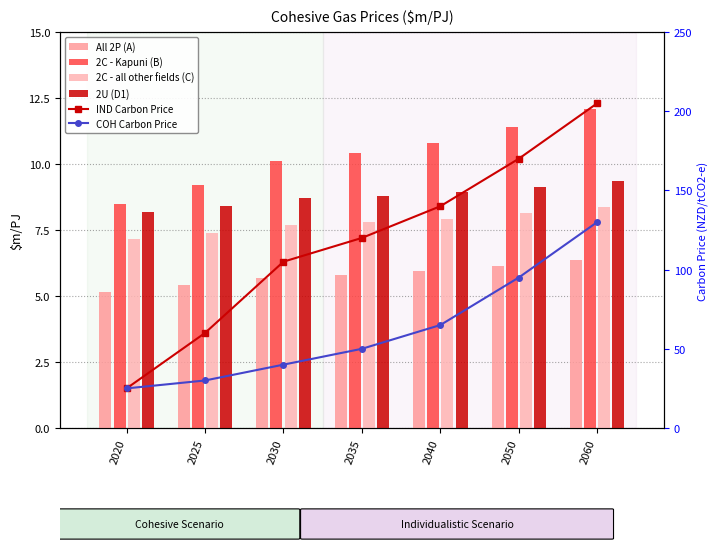

What is the maximum value for 2U (D1)?

9.4